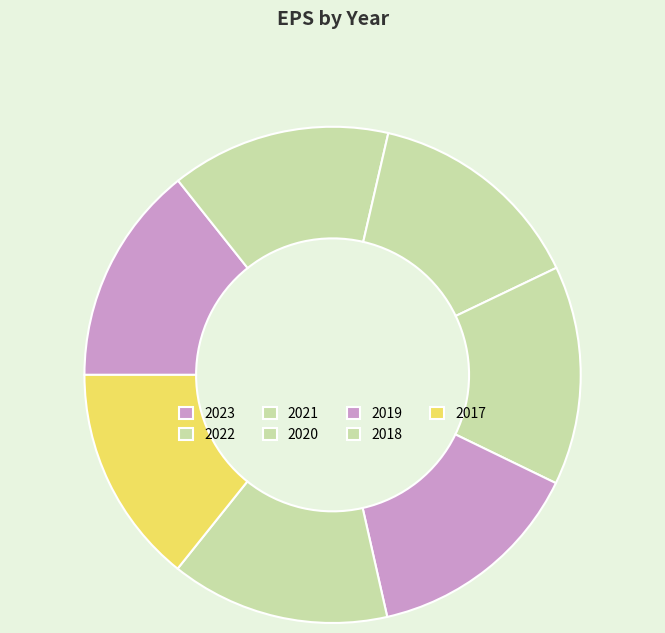

True or false: 2019 accounts for 14% of the total.

True